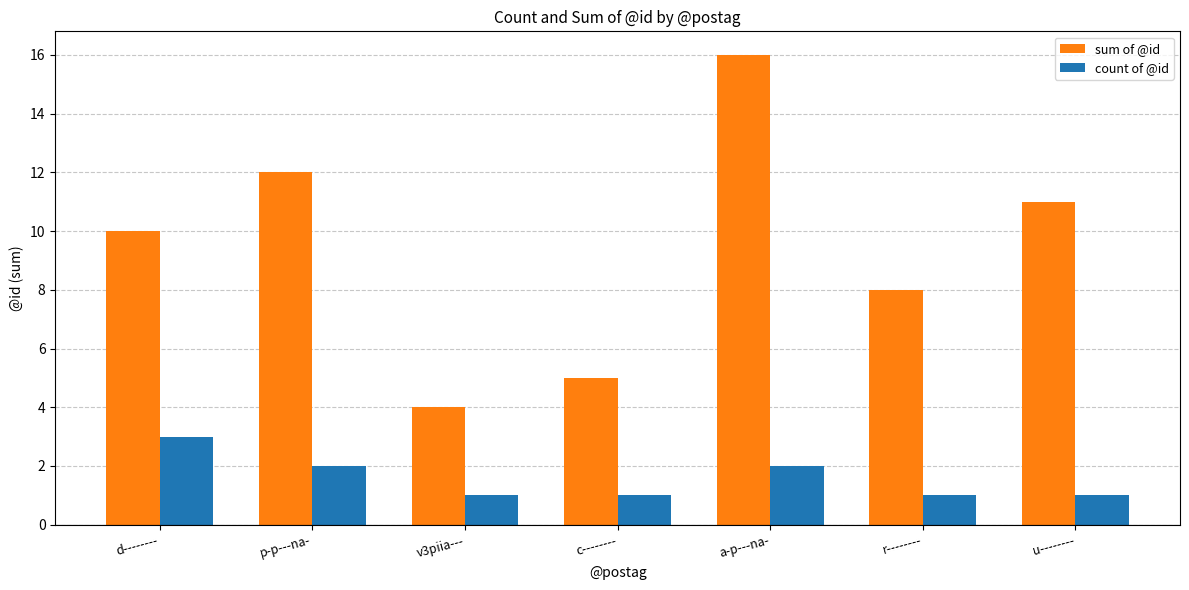

What position from the right is u--------?

1